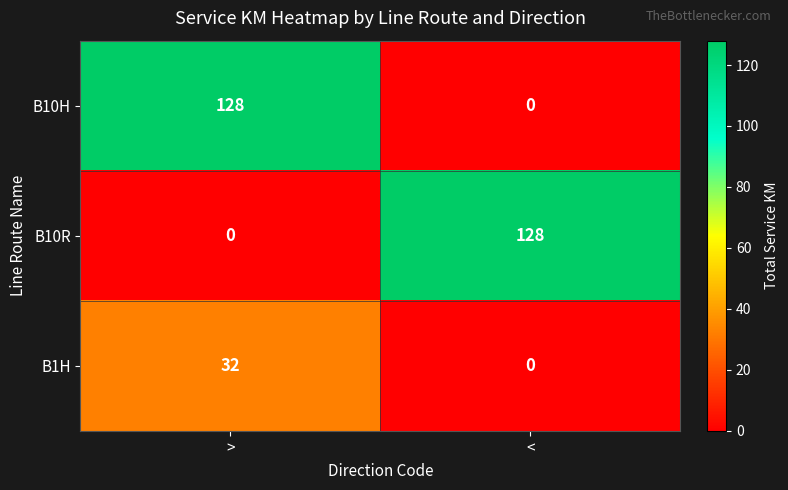

What is the difference between the maximum and minimum values in the B10R series?

128